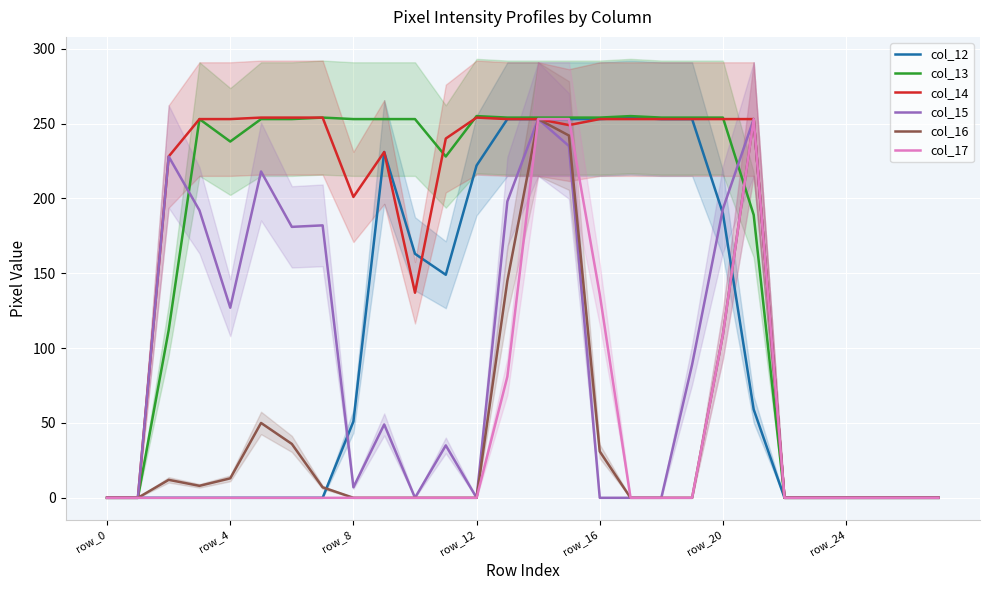

Between 12 and 23, which series saw the biggest shift?

col_13